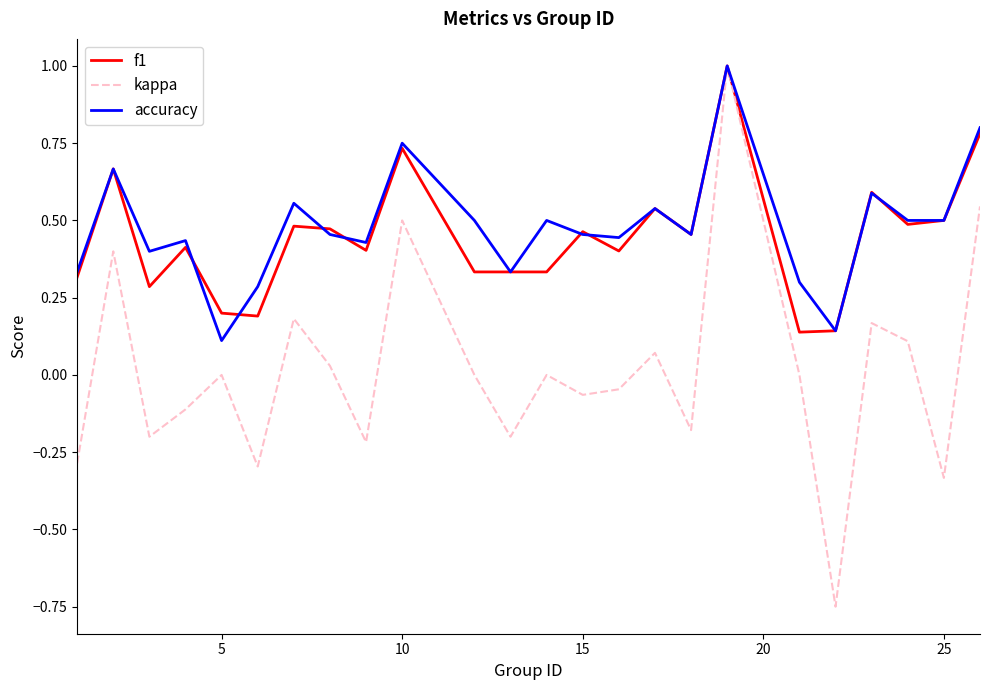

What is the maximum value shown in the chart?

1.0